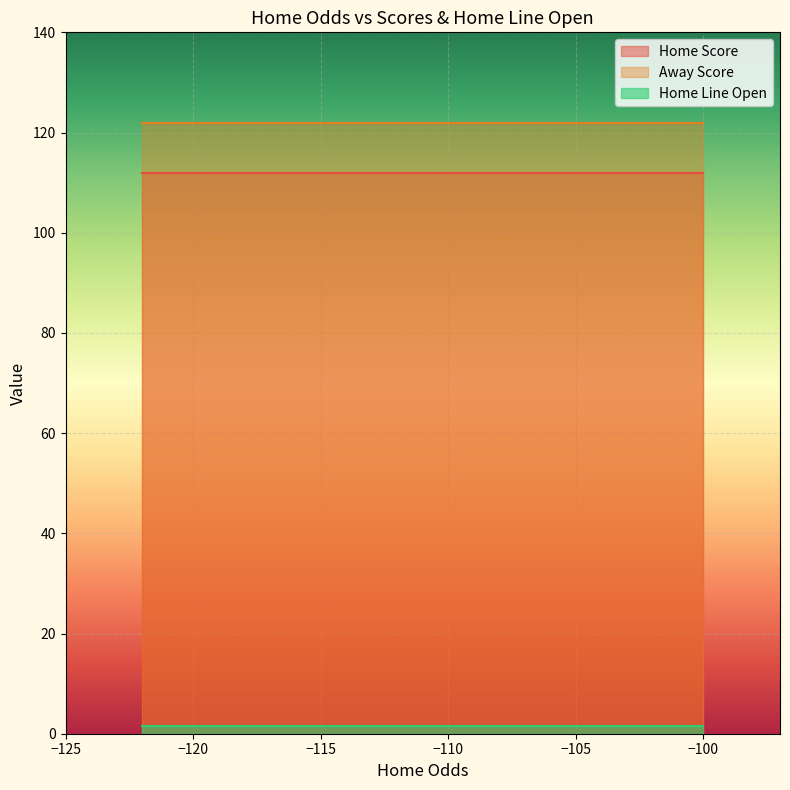

Reading right to left, what are all the values shown in this chart?

Home Score: 112.0	112.0	112.0	112.0	112.0	112.0	112.0	112.0	112.0	112.0	112.0	112.0	112.0	112.0	112.0	112.0	112.0	112.0	112.0	112.0
Away Score: 122.0	122.0	122.0	122.0	122.0	122.0	122.0	122.0	122.0	122.0	122.0	122.0	122.0	122.0	122.0	122.0	122.0	122.0	122.0	122.0
Home Line Open: 1.5	1.5	1.5	1.5	1.5	1.5	1.5	1.5	1.5	1.5	1.5	1.5	1.5	1.5	1.5	1.5	1.5	1.5	1.5	1.5